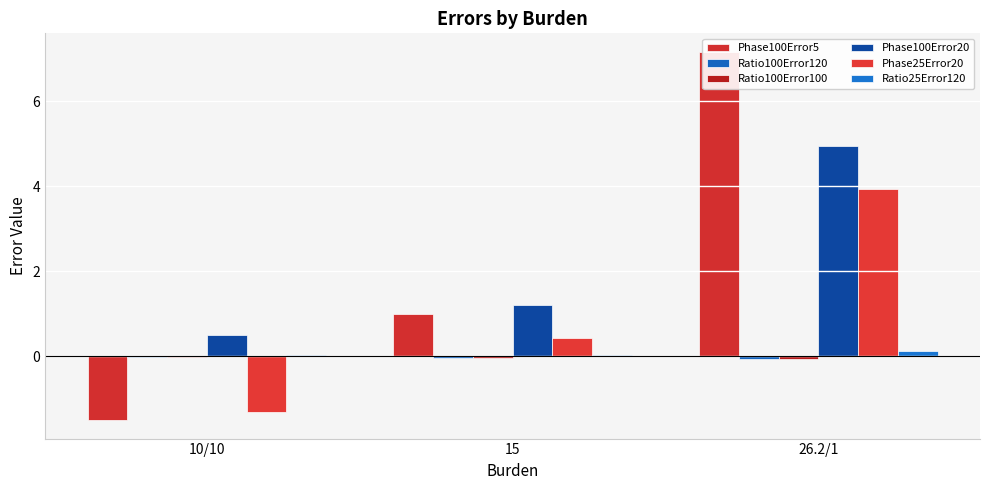

Reading right to left, what are all the values shown in this chart?

Phase100Error5: 26.2/1=7.2	15=1.0	10/10=-1.5
Ratio100Error120: 26.2/1=-0.1	15=-0.0	10/10=-0.0
Ratio100Error100: 26.2/1=-0.1	15=-0.0	10/10=-0.0
Phase100Error20: 26.2/1=5.0	15=1.2	10/10=0.5
Phase25Error20: 26.2/1=3.9	15=0.4	10/10=-1.3
Ratio25Error120: 26.2/1=0.1	15=0.0	10/10=0.0